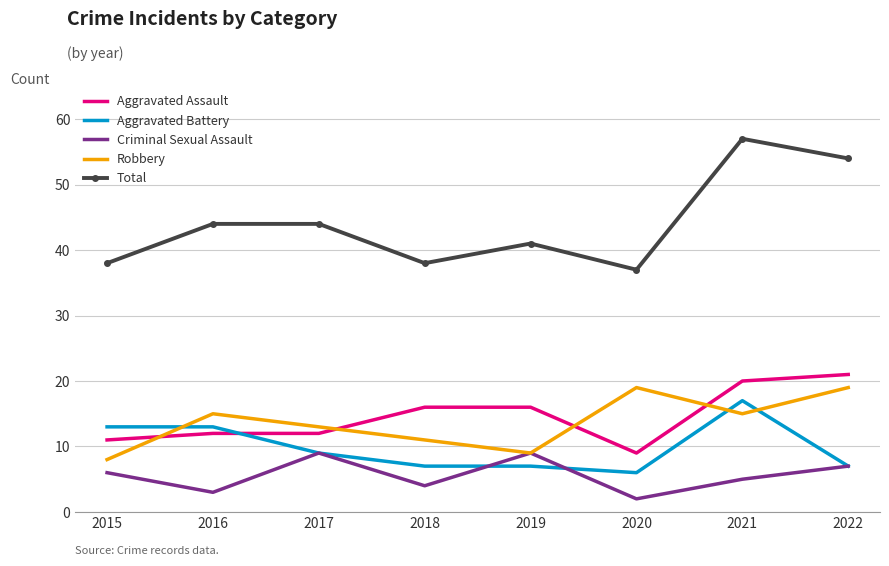

Count the number of categories in the chart.

8